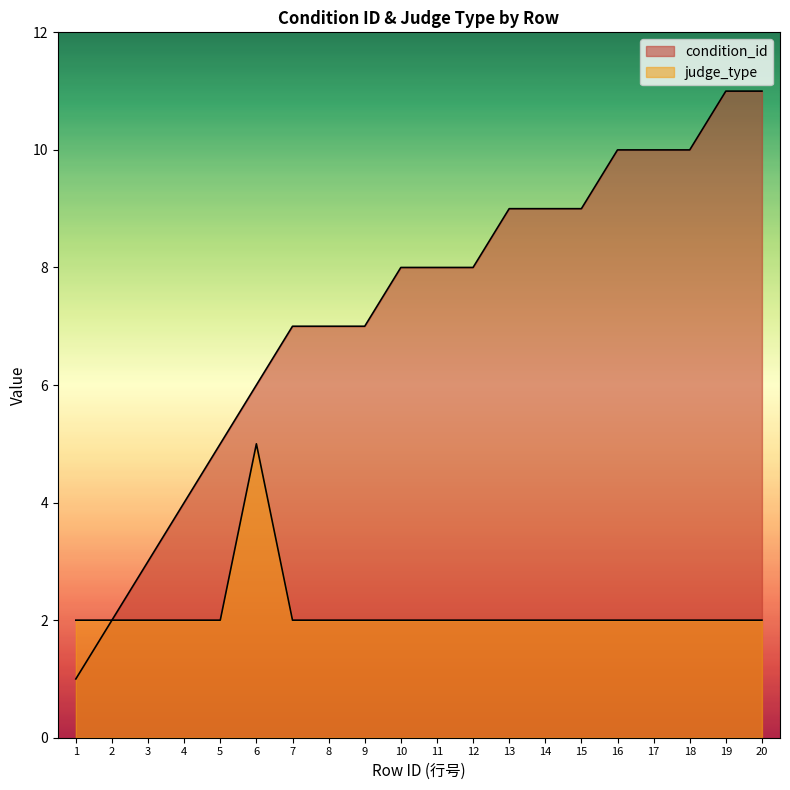

How many lines are shown in the chart?

2